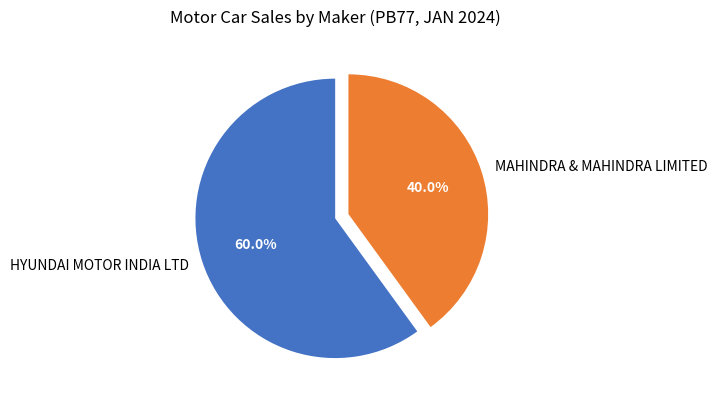

What percentage is NOT represented by HYUNDAI MOTOR INDIA LTD?

40.0%